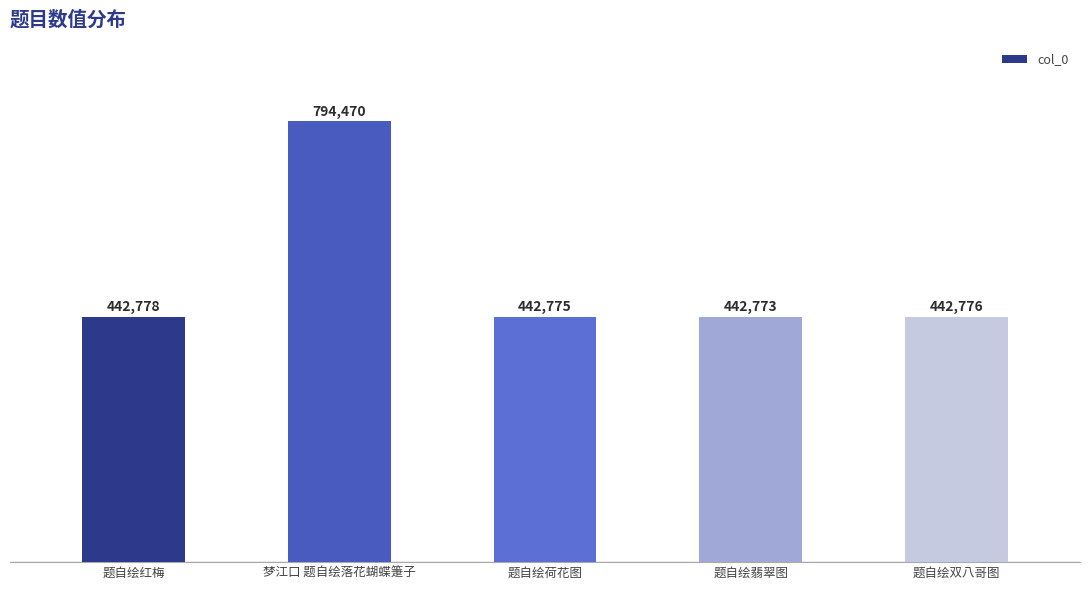

Reading left to right, transcribe all the data shown in this chart.

442778	794470	442775	442773	442776